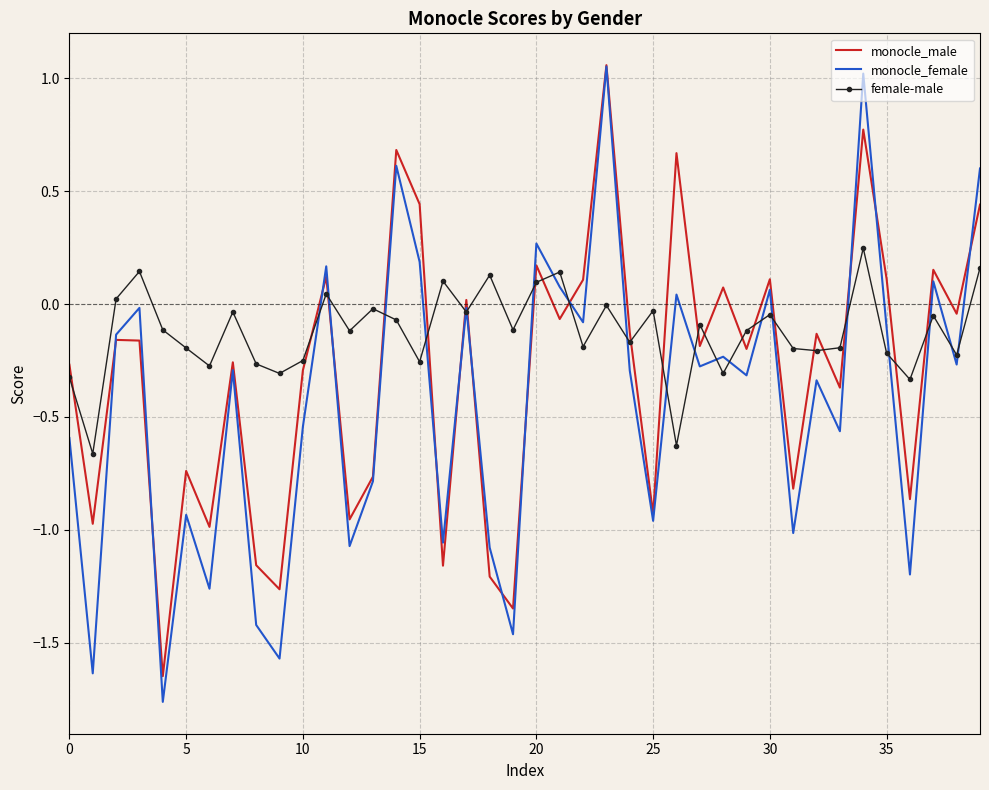

Which series has the widest spread of values?

monocle_female